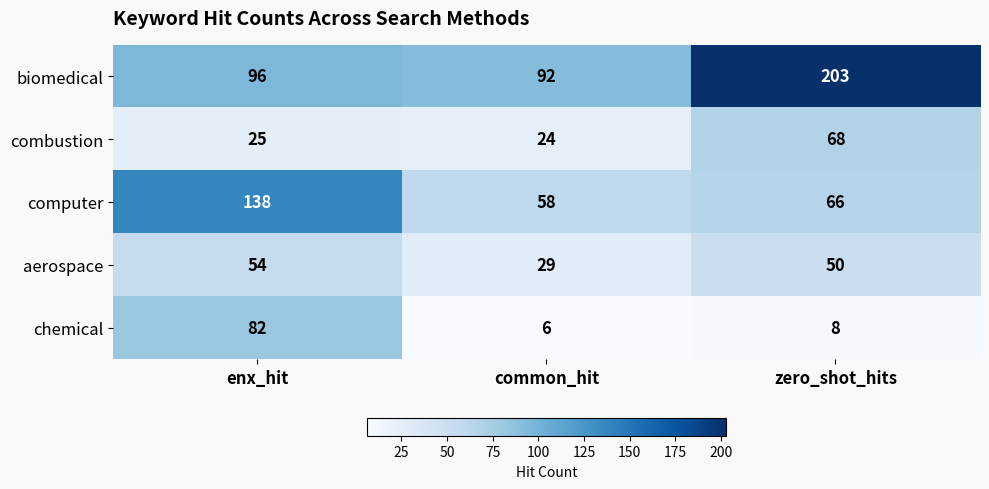

Which series has the largest range (max minus min)?

biomedical